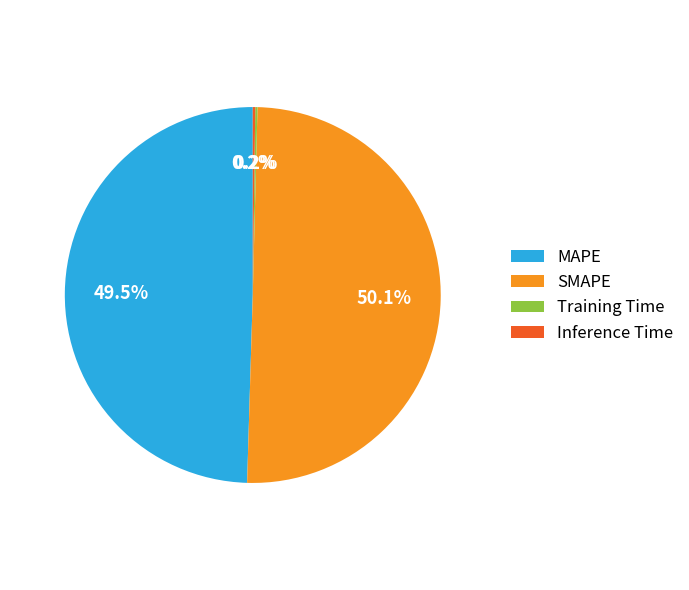

Which category accounts for the majority?

SMAPE